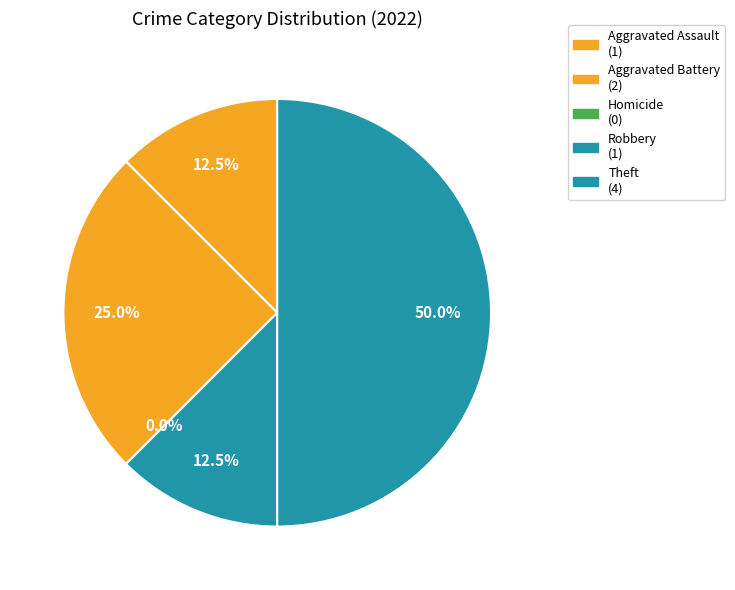

Is the sum of Theft and Homicide greater than half?

No